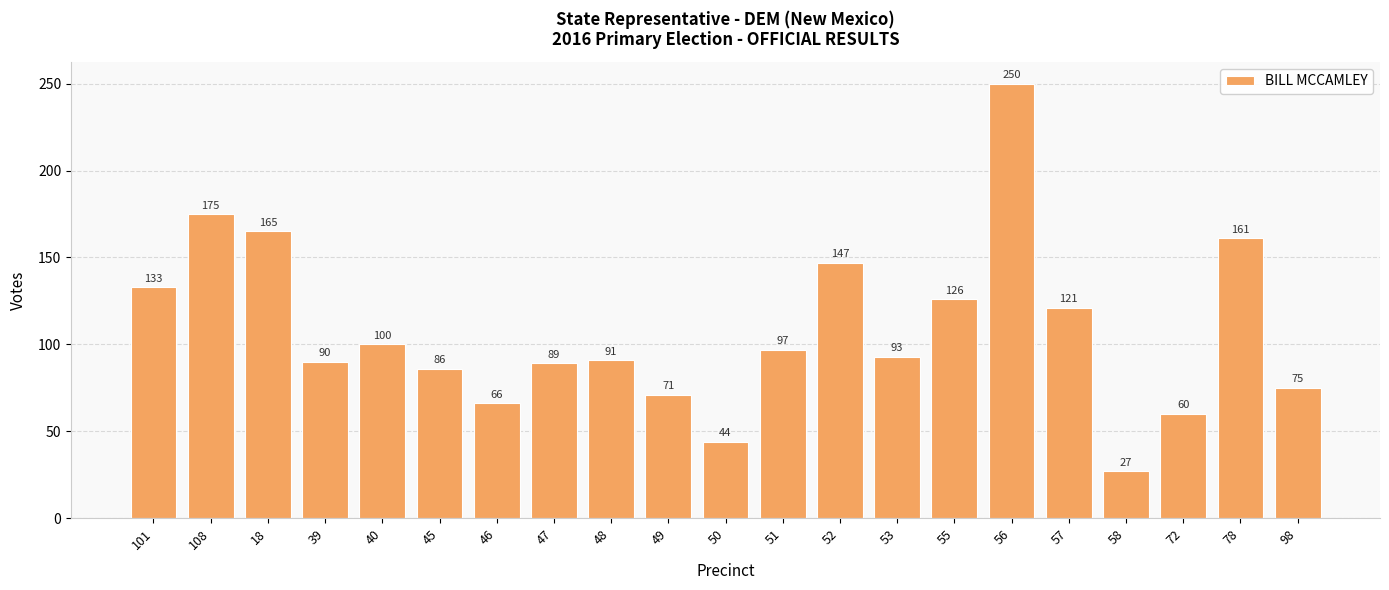

At which label is the value closest to 138?

101